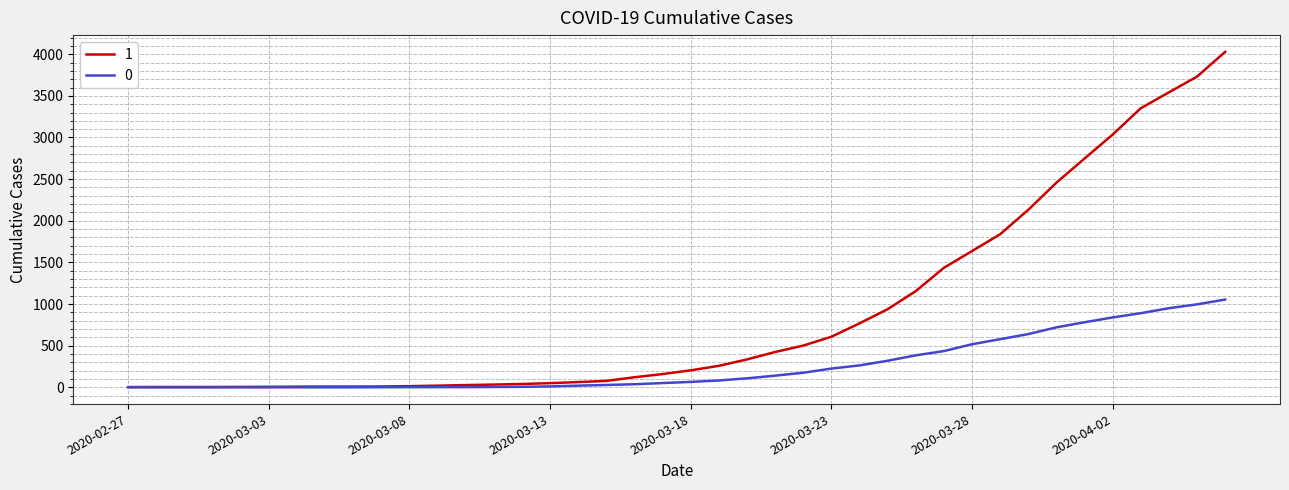

List the series in order of their overall mean, highest first.

1, 0